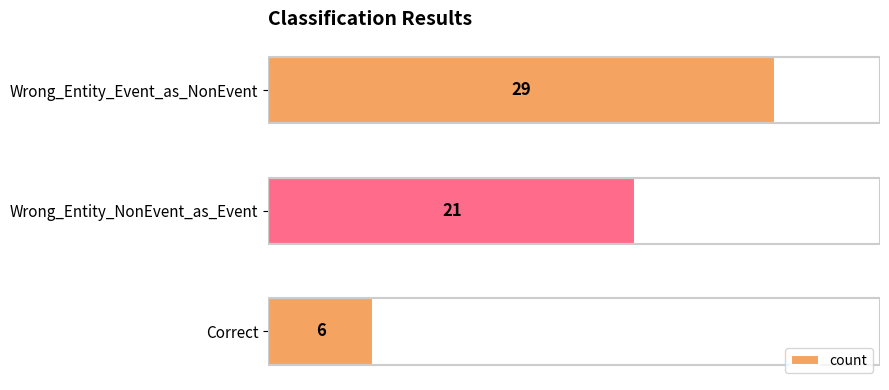

How many values are between 6 and 29?

3